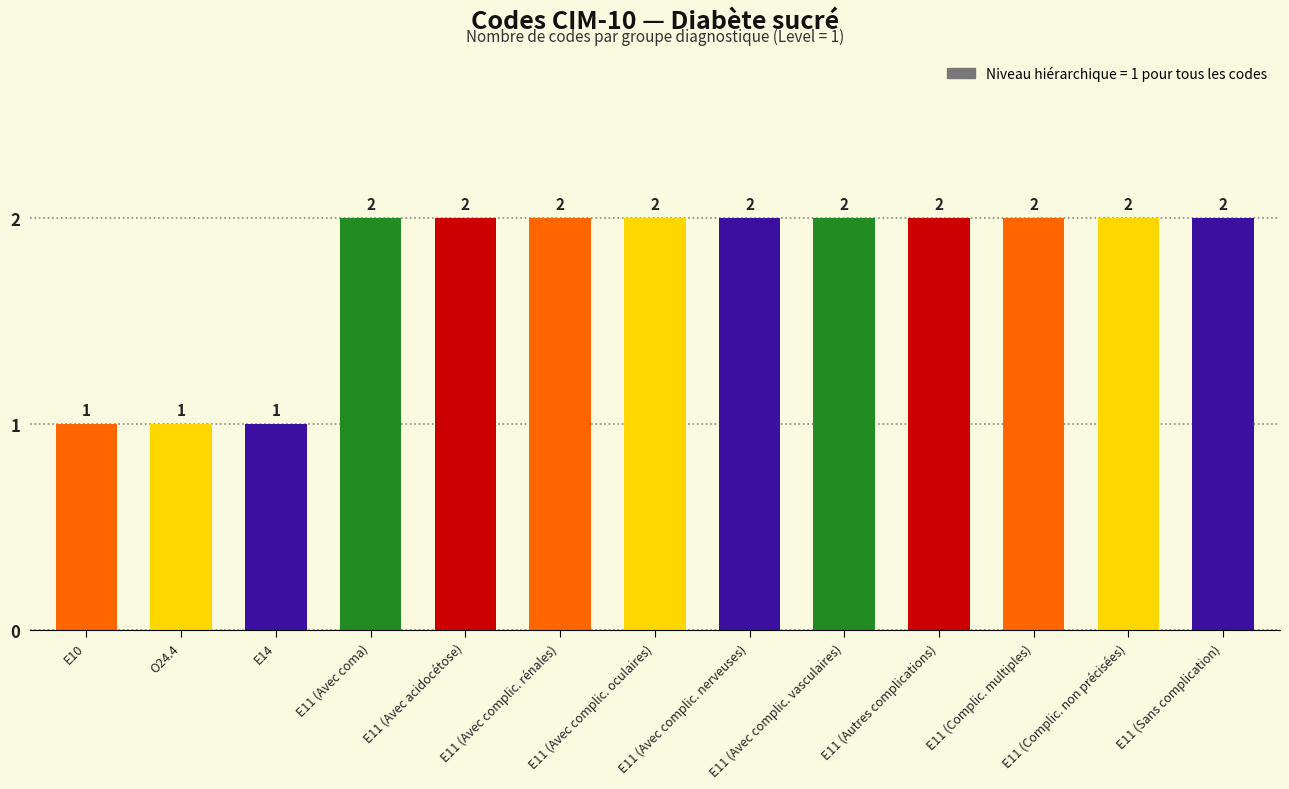

How many bars are there in total?

13